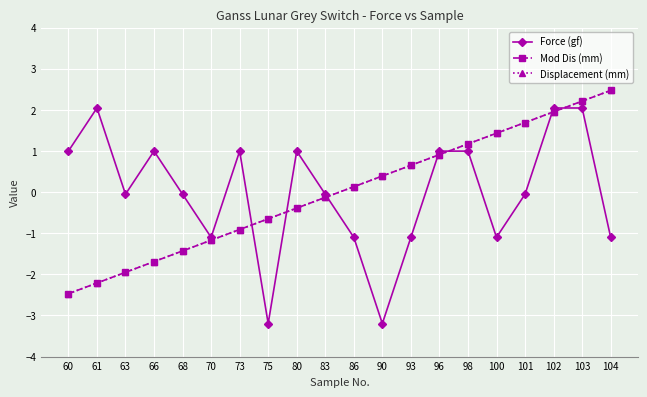

Reading right to left, list all the values displayed in this chart.

Force (gf): -1.1	2.0	2.0	-0.1	-1.1	1.0	1.0	-1.1	-3.2	-1.1	-0.1	1.0	-3.2	1.0	-1.1	-0.1	1.0	-0.1	2.0	1.0
Mod Dis (mm): 2.5	2.2	2.0	1.7	1.4	1.2	0.9	0.7	0.4	0.1	-0.1	-0.4	-0.7	-0.9	-1.2	-1.4	-1.7	-2.0	-2.2	-2.5
Displacement (mm): 2.5	2.2	2.0	1.7	1.4	1.2	0.9	0.7	0.4	0.1	-0.1	-0.4	-0.7	-0.9	-1.2	-1.4	-1.7	-2.0	-2.2	-2.5